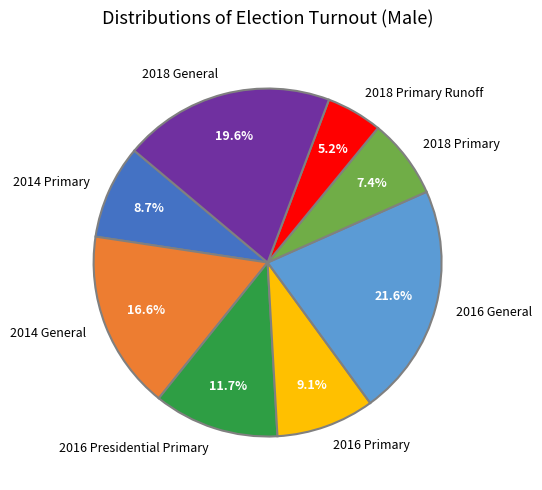

To the nearest percent, what portion does 2016 Primary represent?

9%